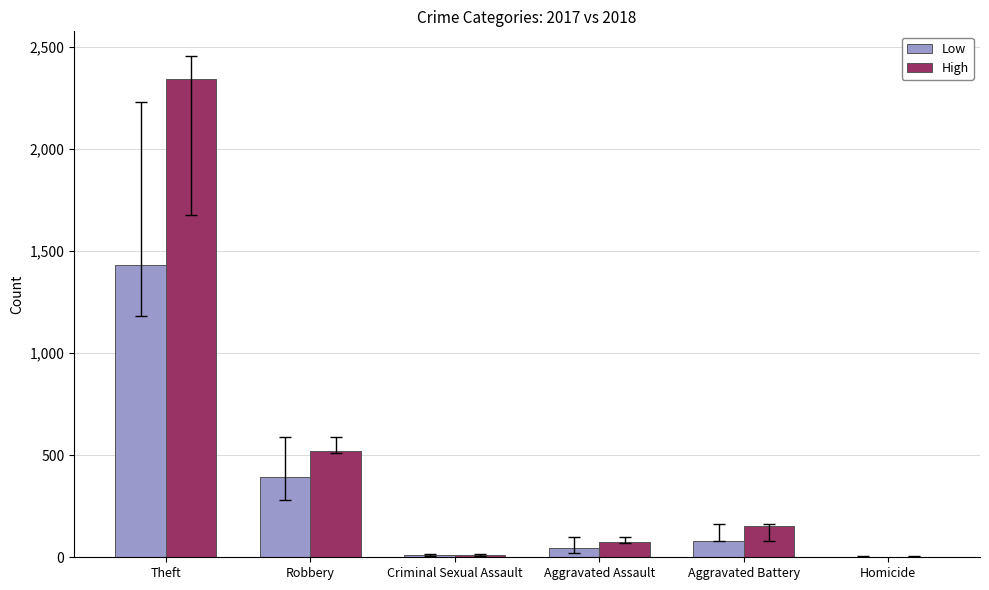

At which category does the chart reach its peak across all series?

Theft